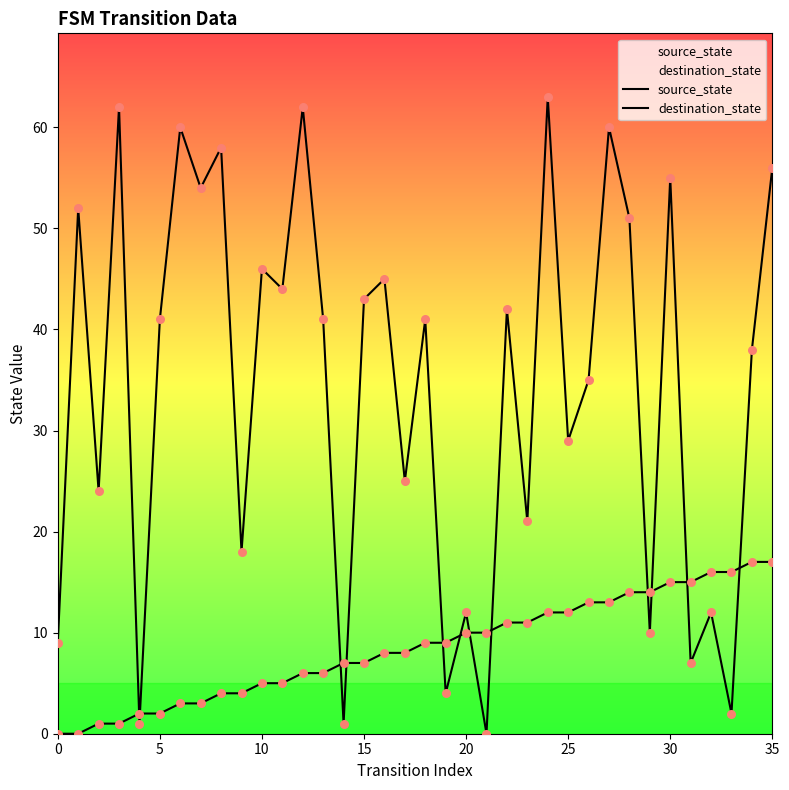

Is the value of source_state at 33 greater than the value of destination_state at 10?

No